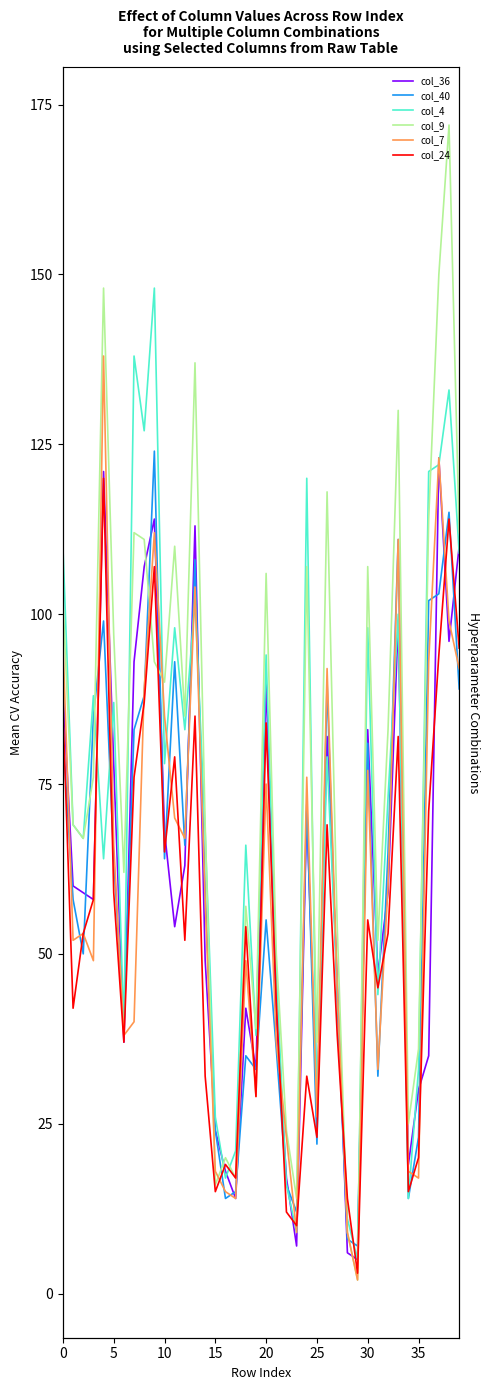

How many distinct data groups are displayed?

6